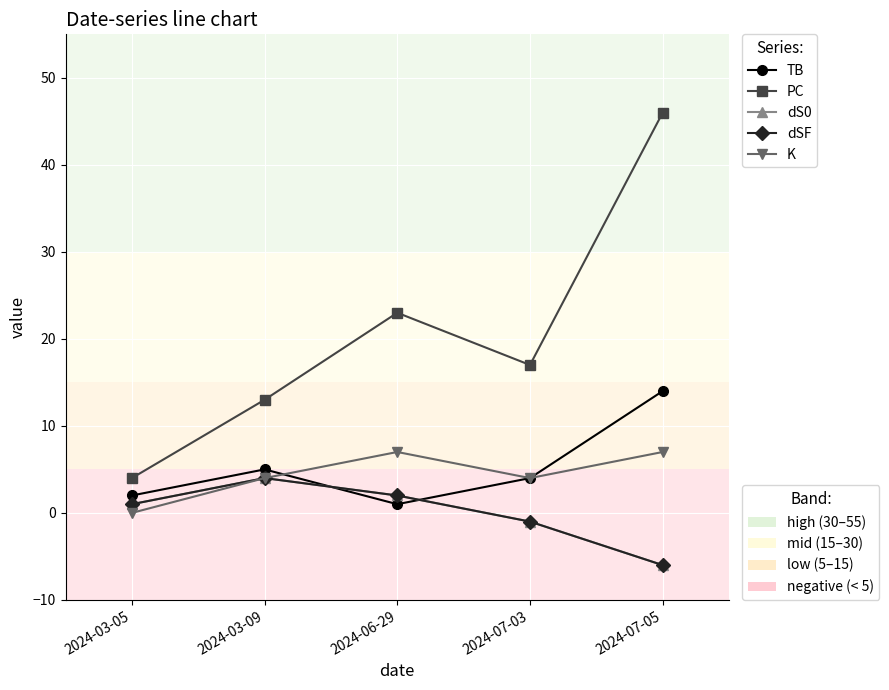

How many lines are shown in the chart?

5